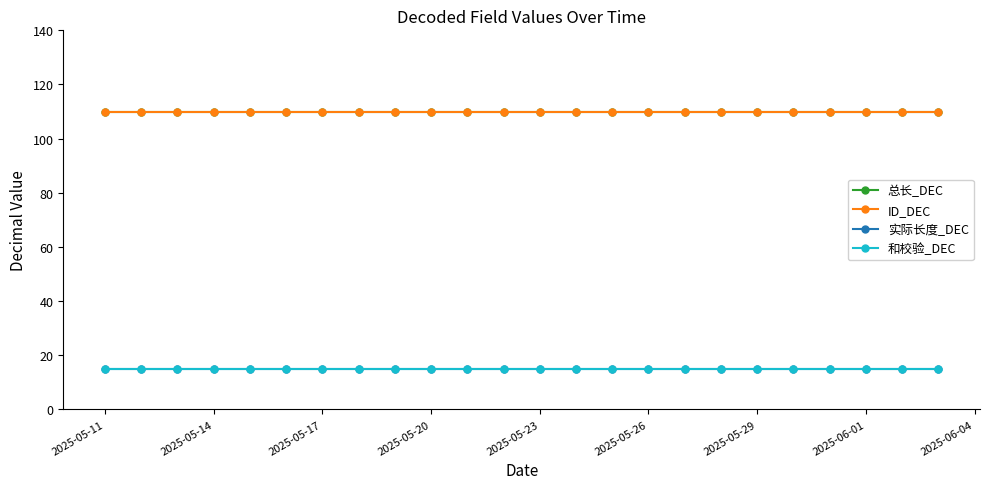

Reading left to right, what are all the values shown in this chart?

总长_DEC: 110	110	110	110	110	110	110	110	110	110	110	110	110	110	110	110	110	110	110	110	110	110	110	110
ID_DEC: 110	110	110	110	110	110	110	110	110	110	110	110	110	110	110	110	110	110	110	110	110	110	110	110
实际长度_DEC: 15	15	15	15	15	15	15	15	15	15	15	15	15	15	15	15	15	15	15	15	15	15	15	15
和校验_DEC: 15	15	15	15	15	15	15	15	15	15	15	15	15	15	15	15	15	15	15	15	15	15	15	15